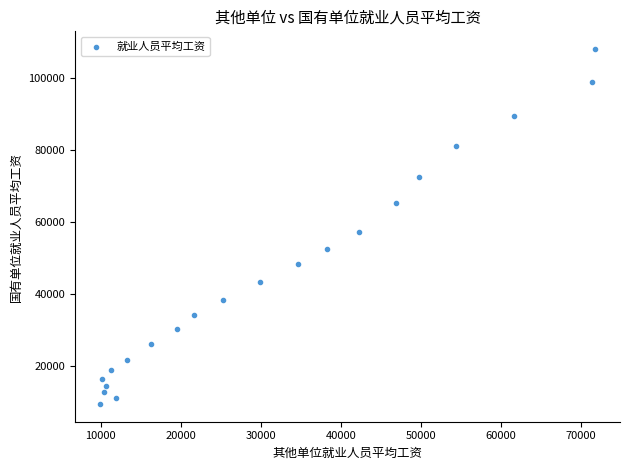

What Y value in the scatter plot is closest to 58786?

57296